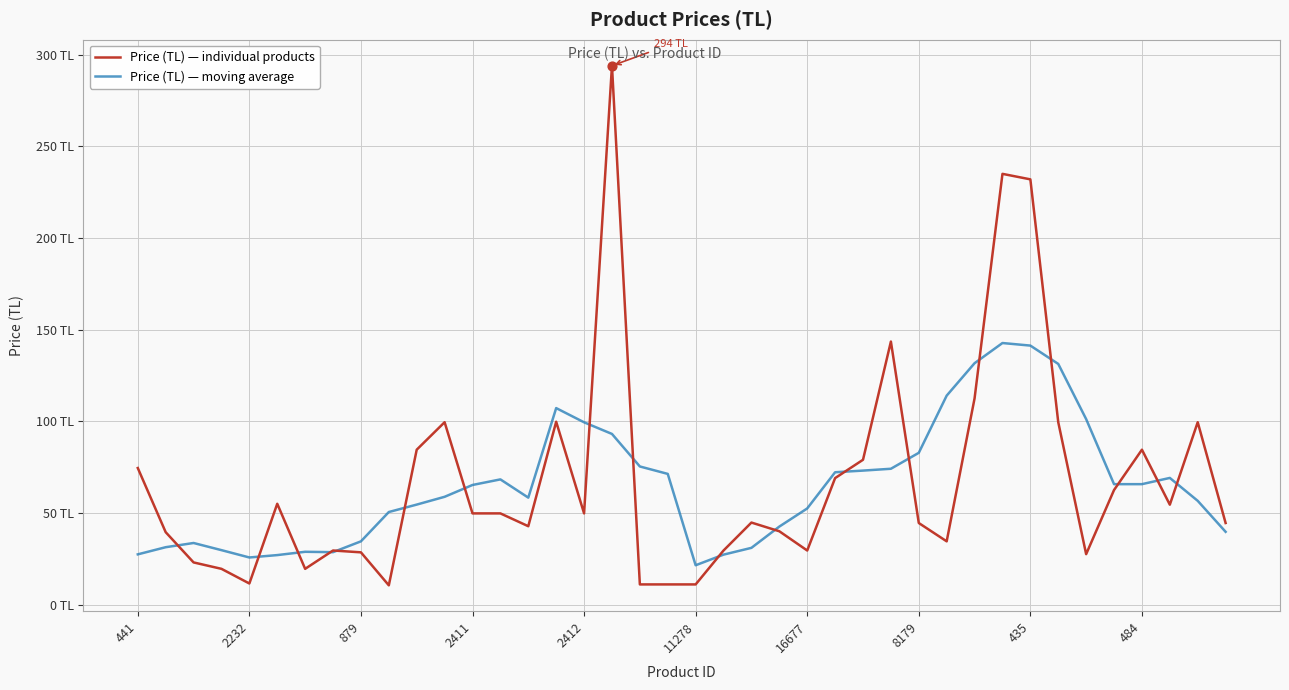

At how many categories does at least one series exceed 208?

3